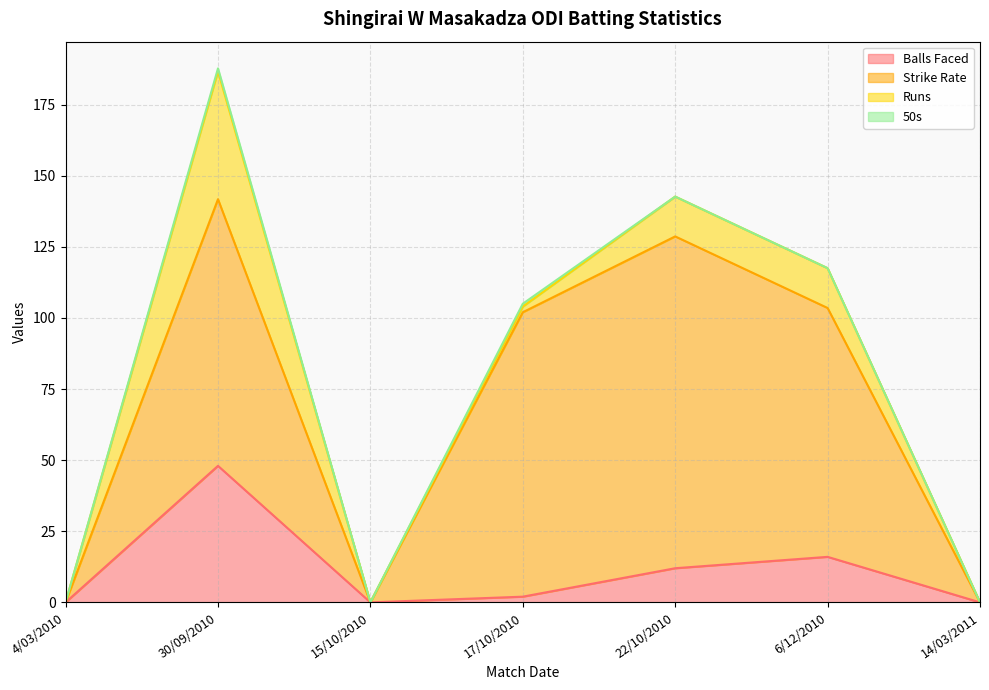

At which label does Strike Rate reach its minimum?

4/03/2010